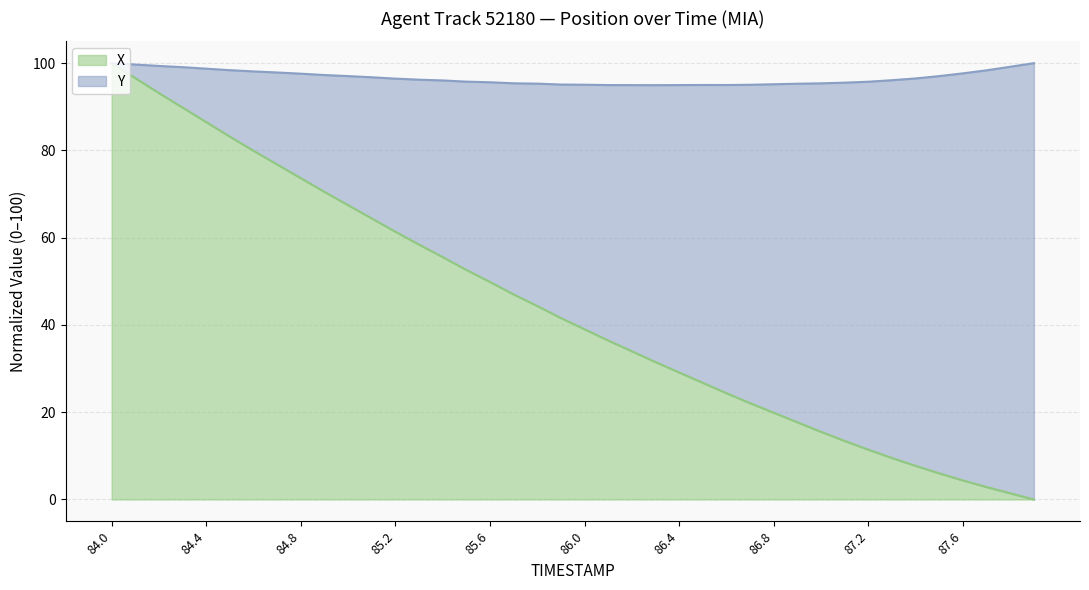

What is the difference between the maximum and second lowest values?

98.6